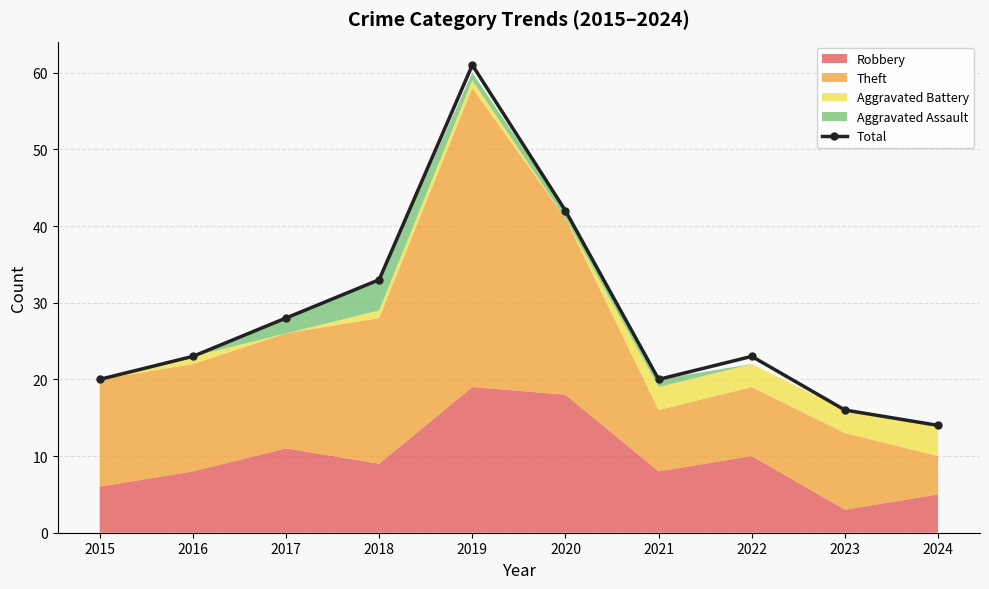

Reading right to left, extract all data points from this chart.

14	16	23	20	42	61	33	28	23	20